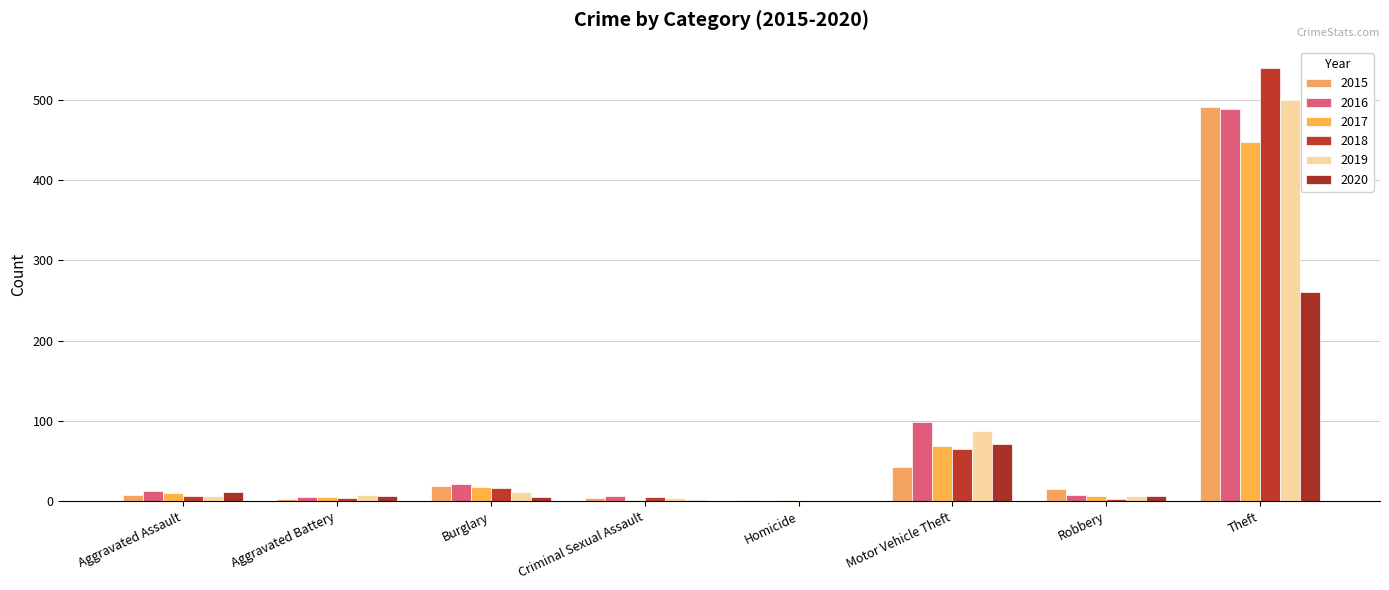

How many series are shown in this chart?

6